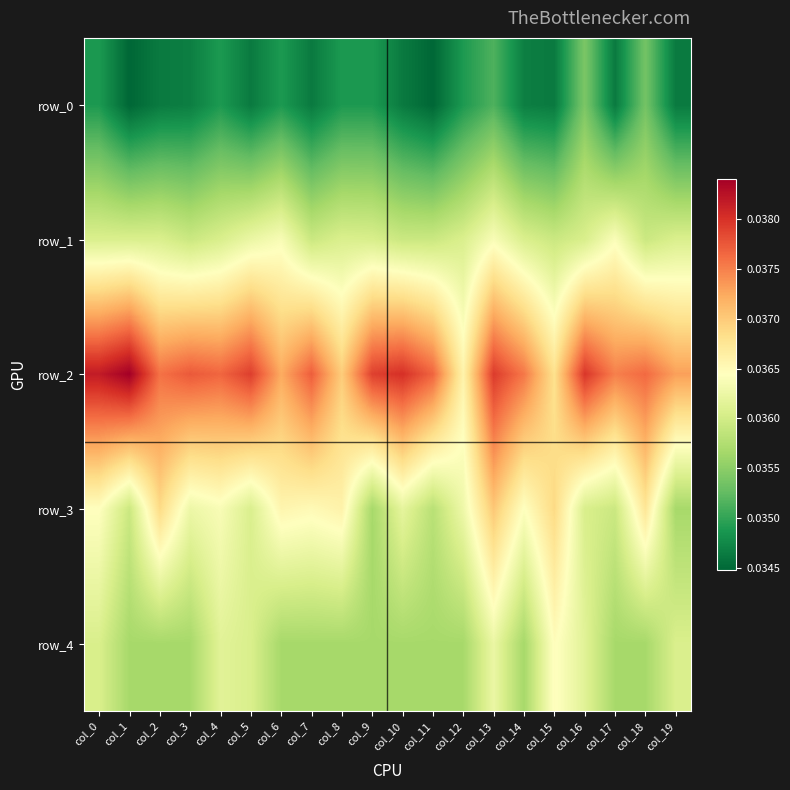

Between col_18 and col_1, which is larger?

col_18